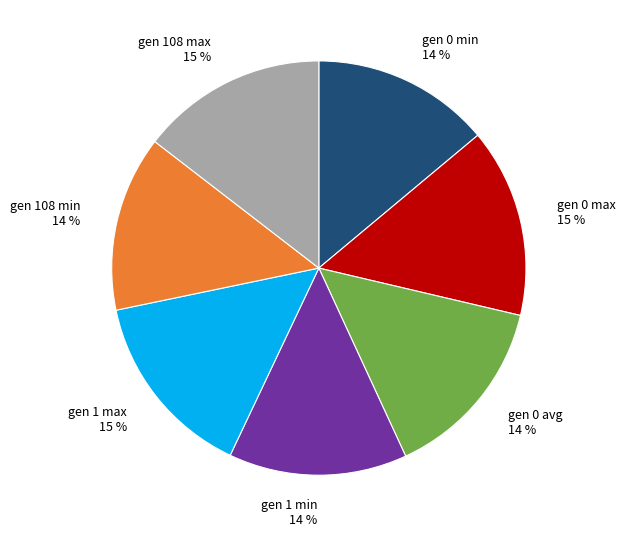

Combined, do gen 0 max 15 % and gen 108 min 14 % account for over 50%?

No